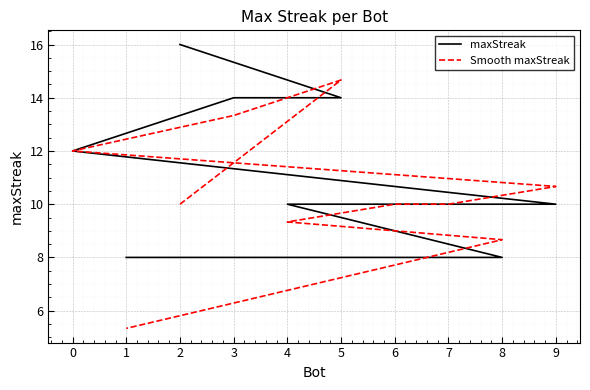

Count the number of categories in the chart.

10